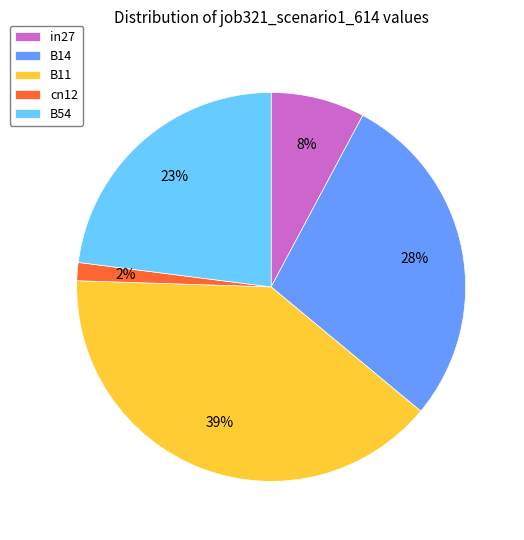

To the nearest percent, what is the average slice percentage?

20%